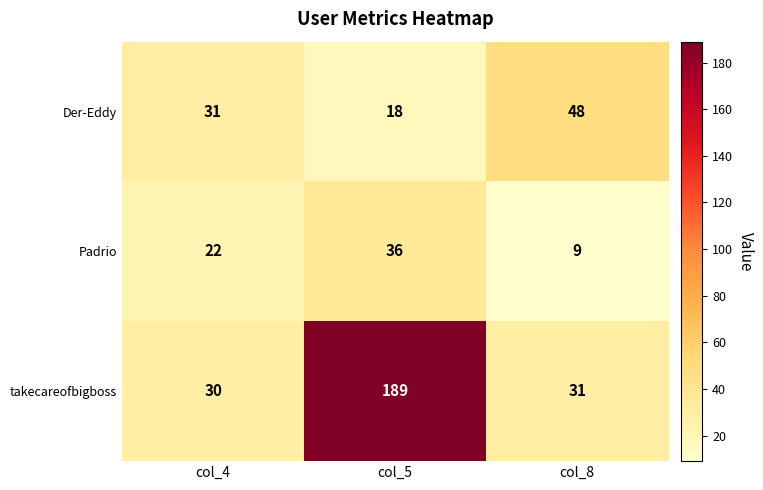

True or false: takecareofbigboss has a value of 7 at col_4.

False